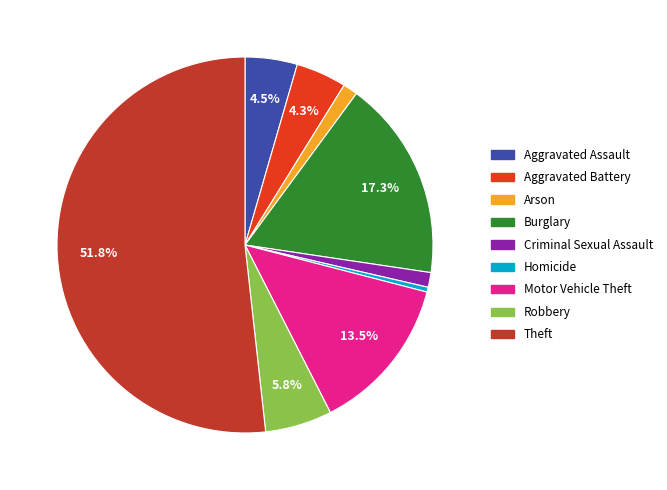

Is the sum of Criminal Sexual Assault and Aggravated Assault greater than half?

No